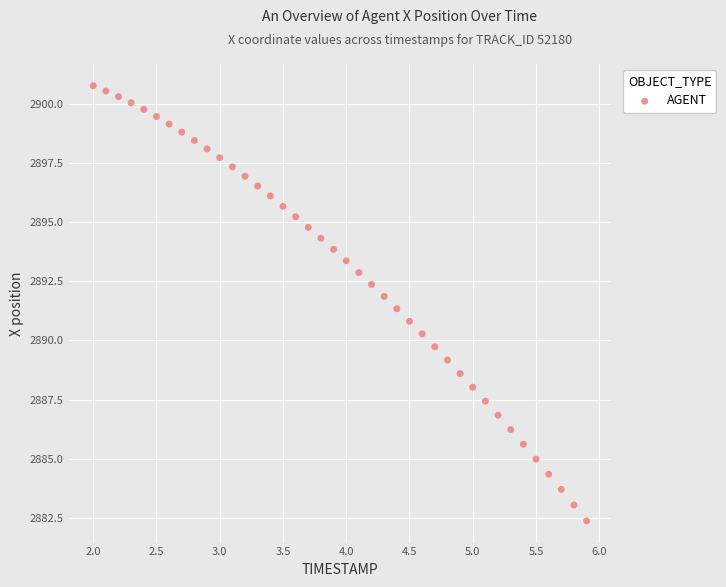

What is the range of X values (max minus min)?

3.9